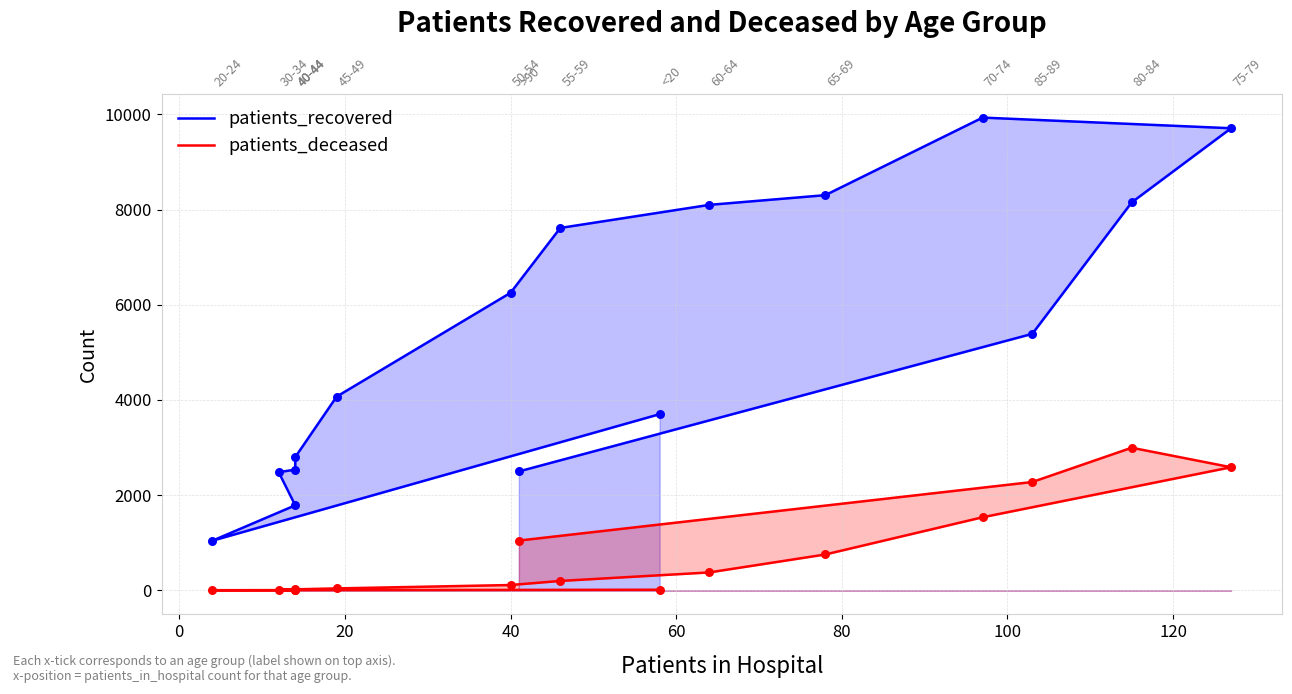

At how many categories does at least one series exceed 167?

16